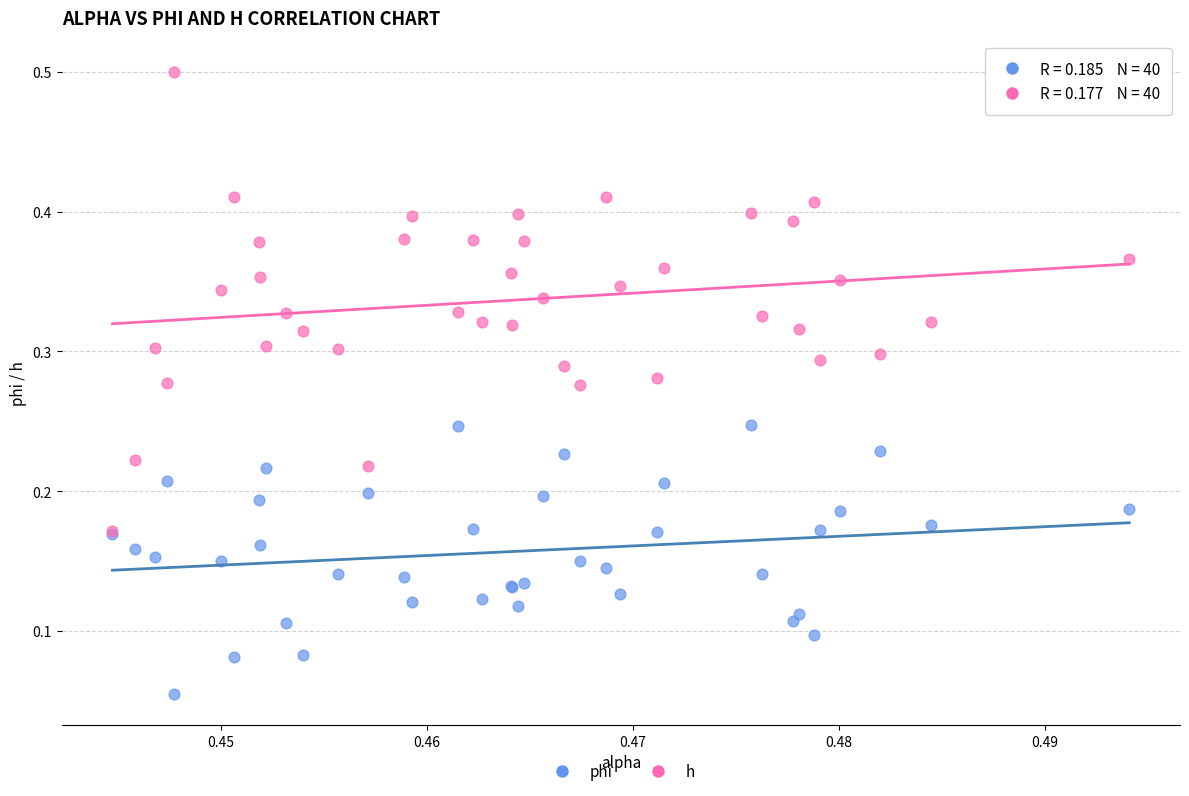

Which series has the widest spread of Y values?

h